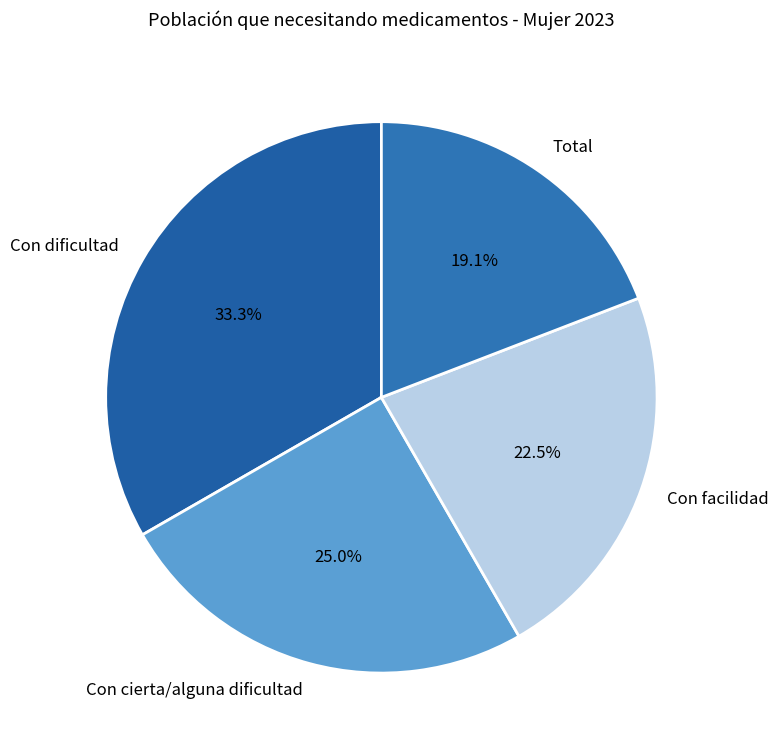

Is it true that Con dificultad is 33% of the pie?

True